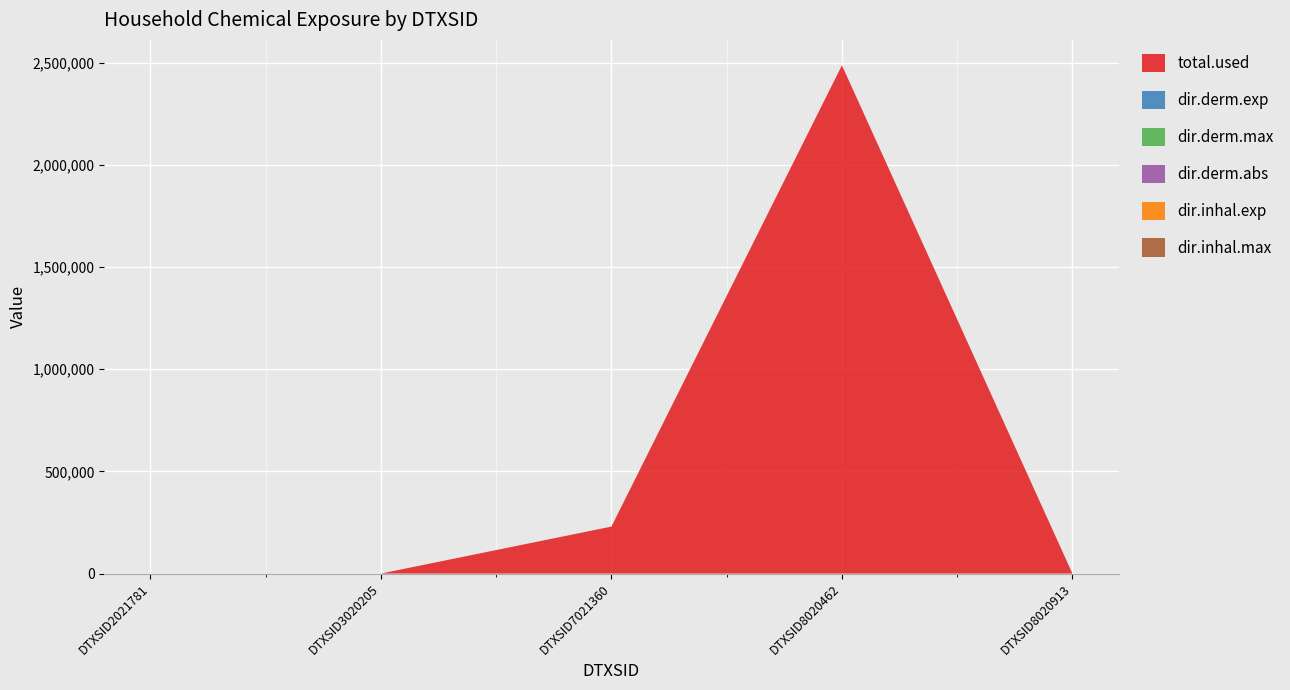

The total.used series shows 0.0 at DTXSID8020913. True or false?

True